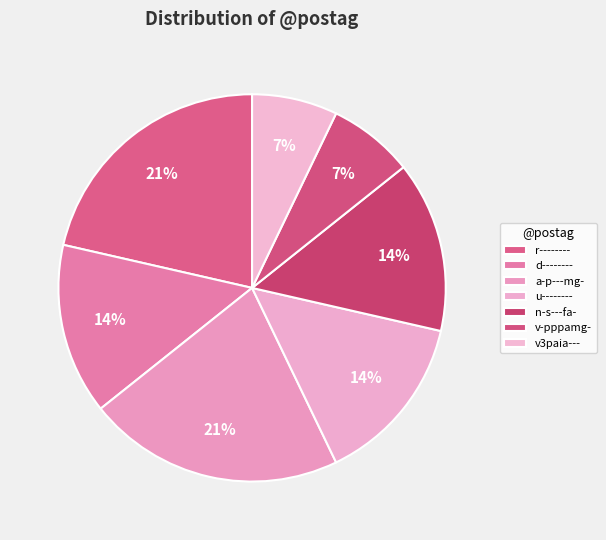

Which slice is the largest?

r--------